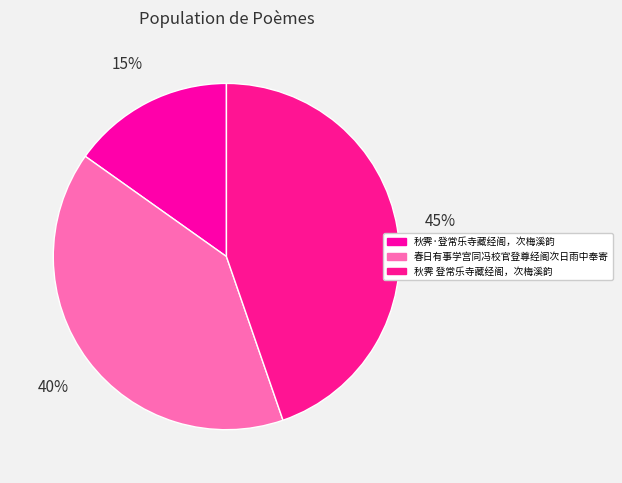

How much of the chart is everything except 春日有事学宫同冯校官登尊经阁次日雨中奉寄?

59.9%